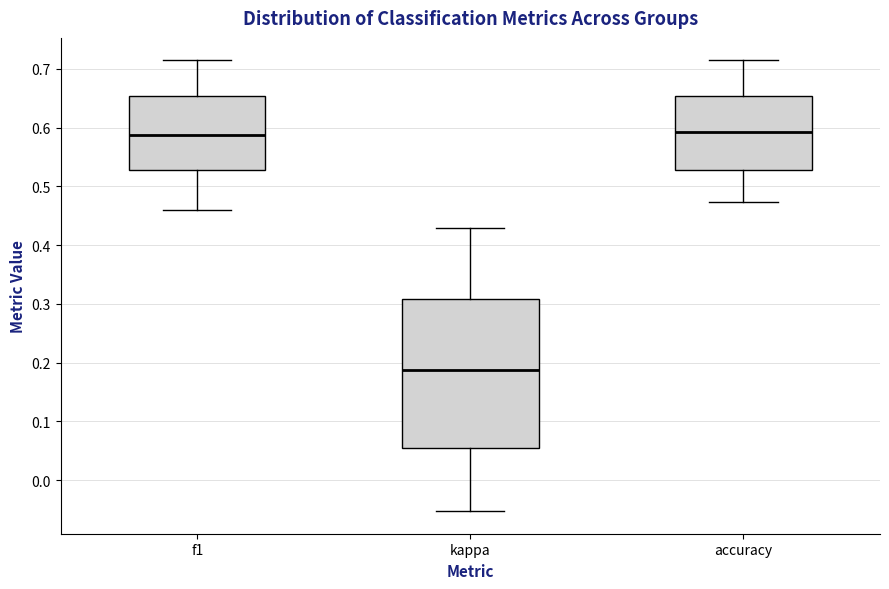

Where does the median line of the box for f1 sit on the y-axis? The values are not printed on the chart, so give them approximately, as read against the axis.

0.59